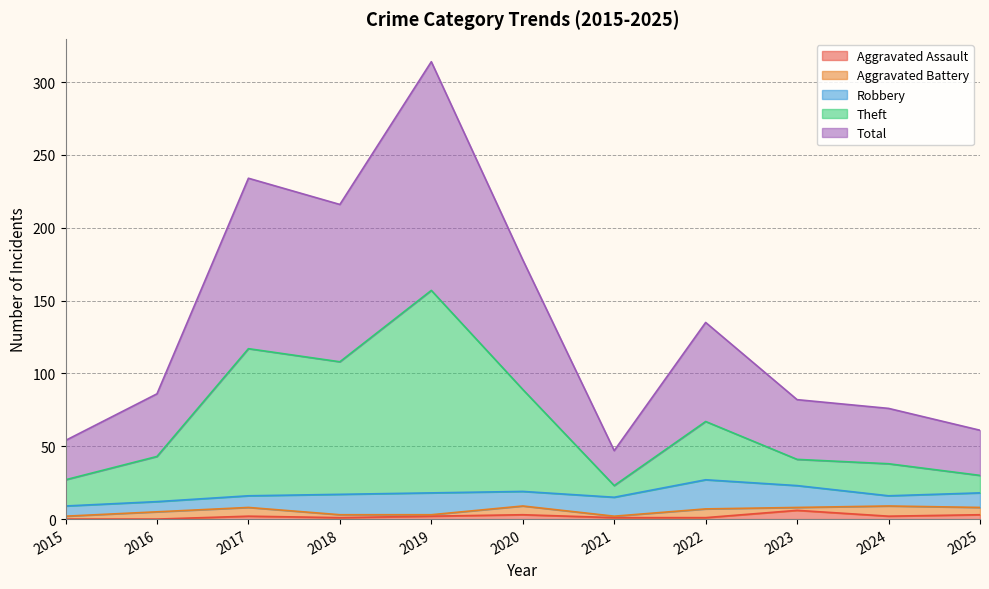

Count the number of categories in the chart.

11